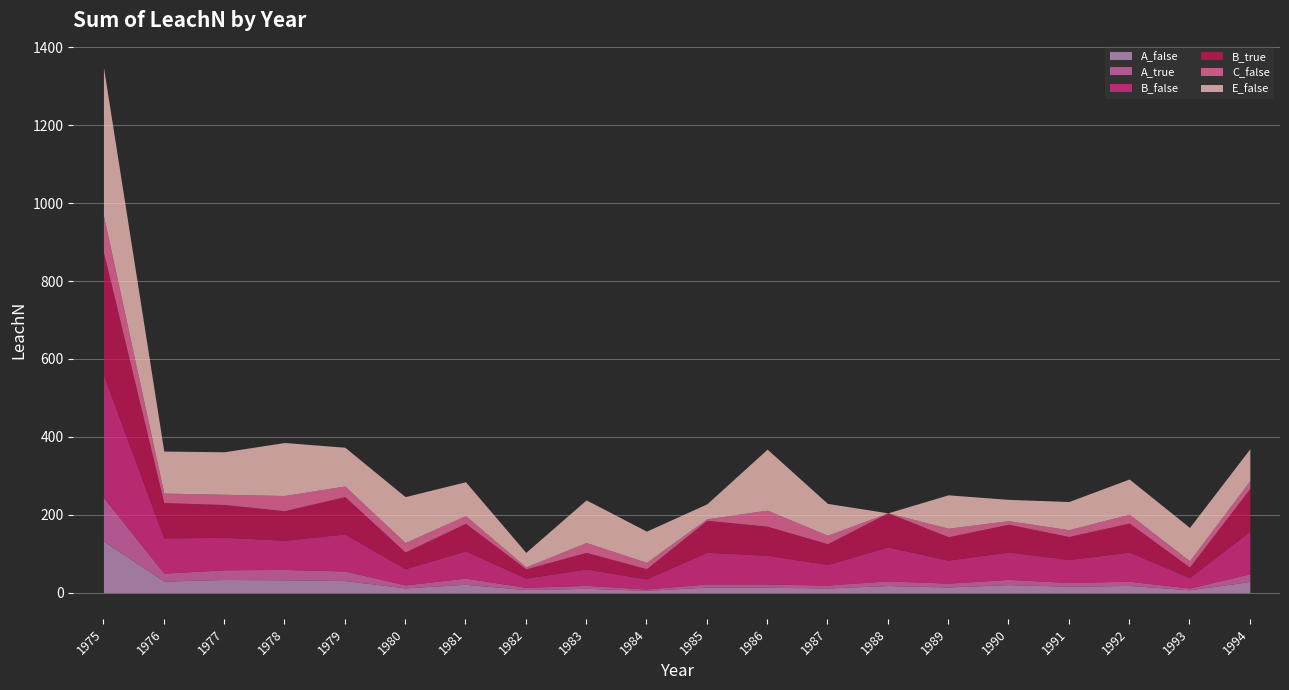

True or false: B_true has a value of 58.9 at 1991.

True